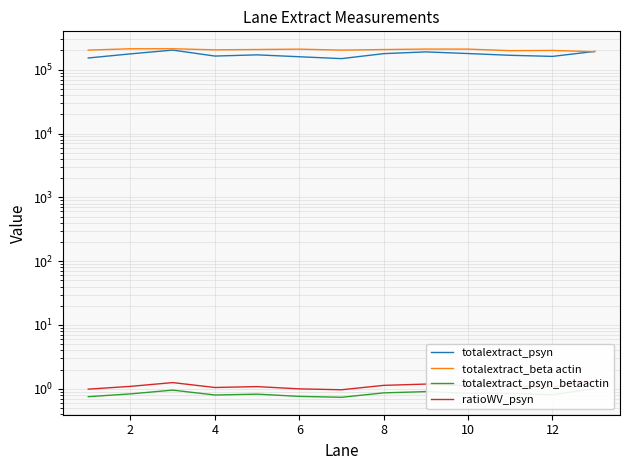

The totalextract_psyn_betaactin series shows 1.0 at 12. True or false?

True